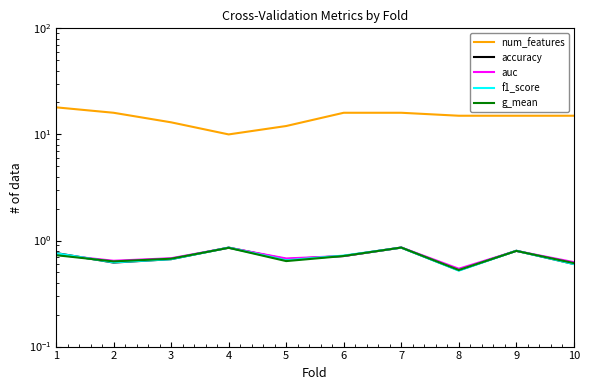

True or false: num_features has a value of 7.9 at 8.

False